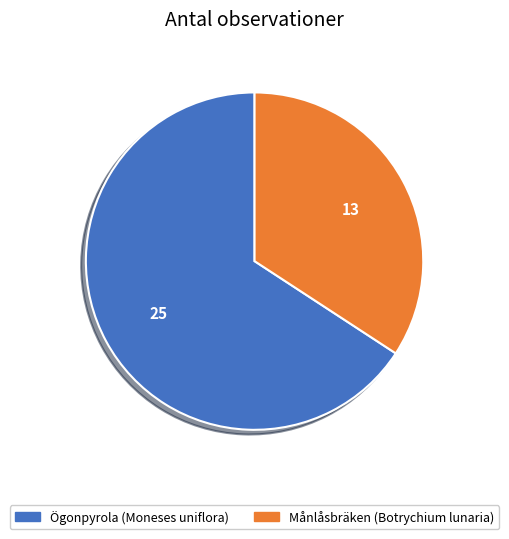

How many slices are in this pie chart?

2